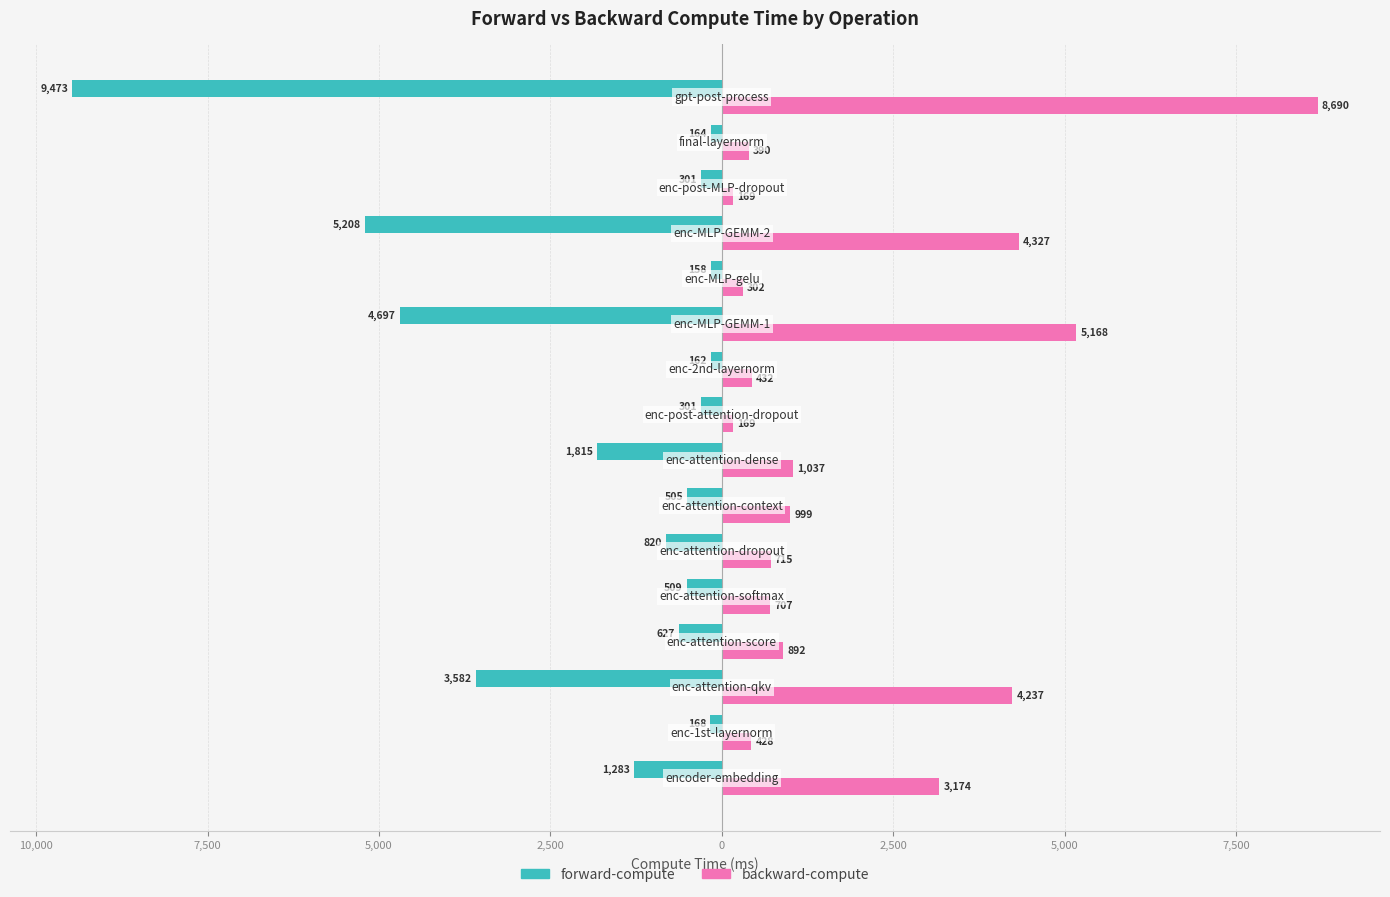

What is the highest value of the backward-compute series?

8689.7